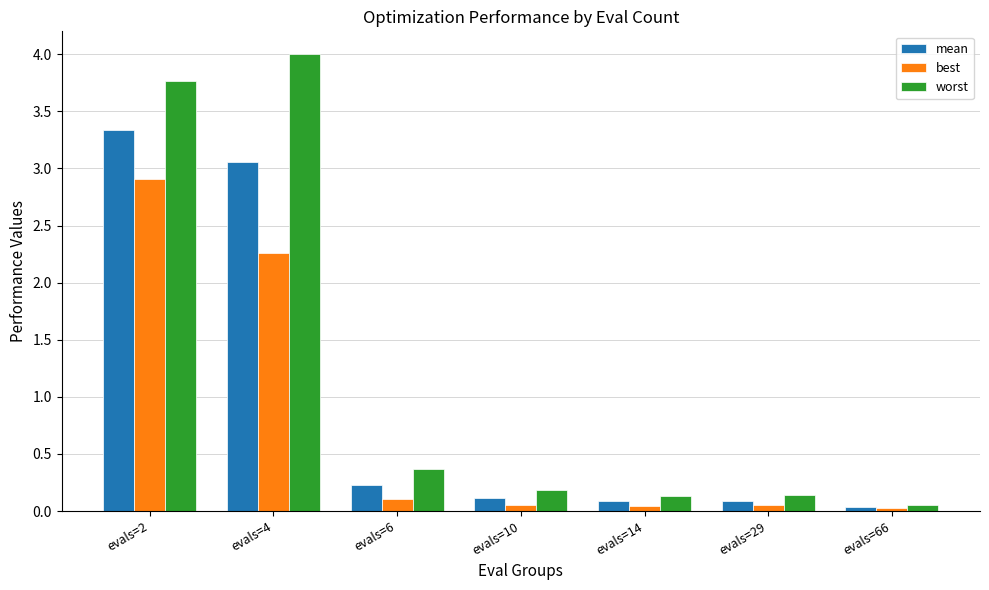

Is it true that worst equals 0.1 at evals=29?

True